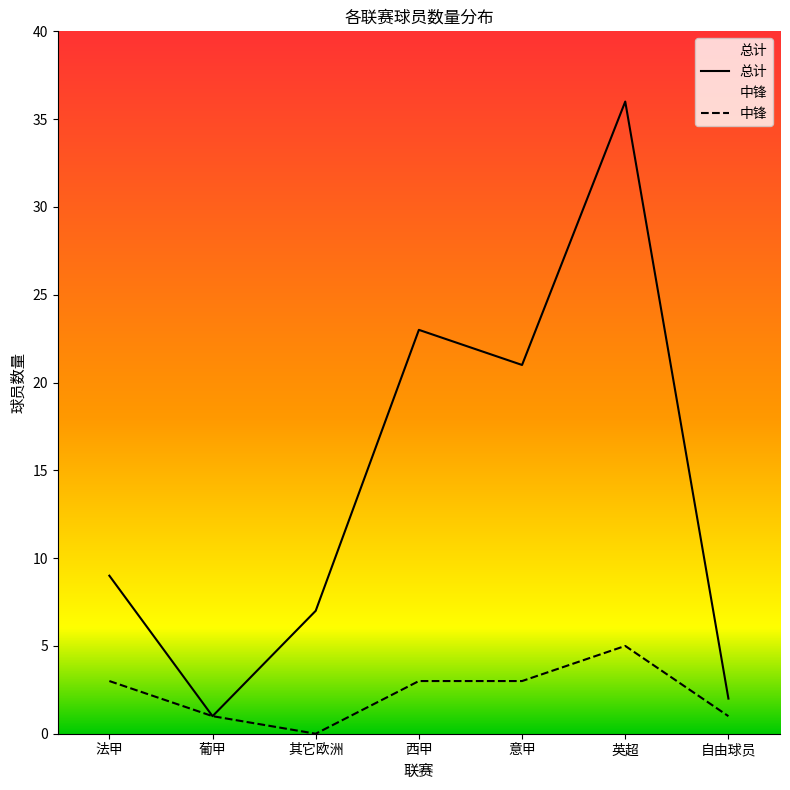

In 总计, how many points are higher than both neighbors (excluding endpoints)?

2